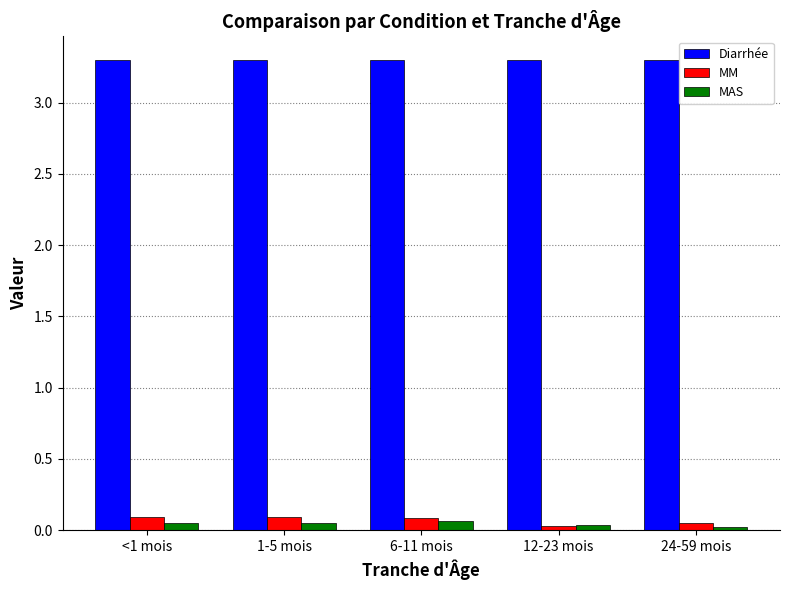

At how many categories does at least one series exceed 3?

5